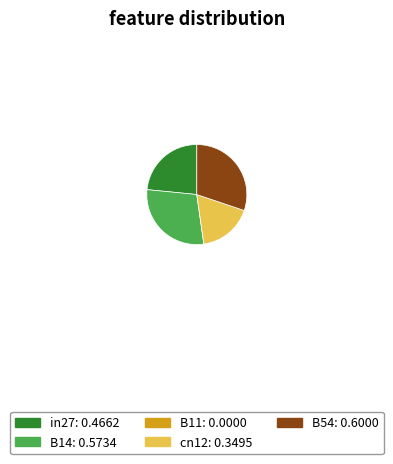

Do B14 and in27 together represent more than half of the pie?

Yes